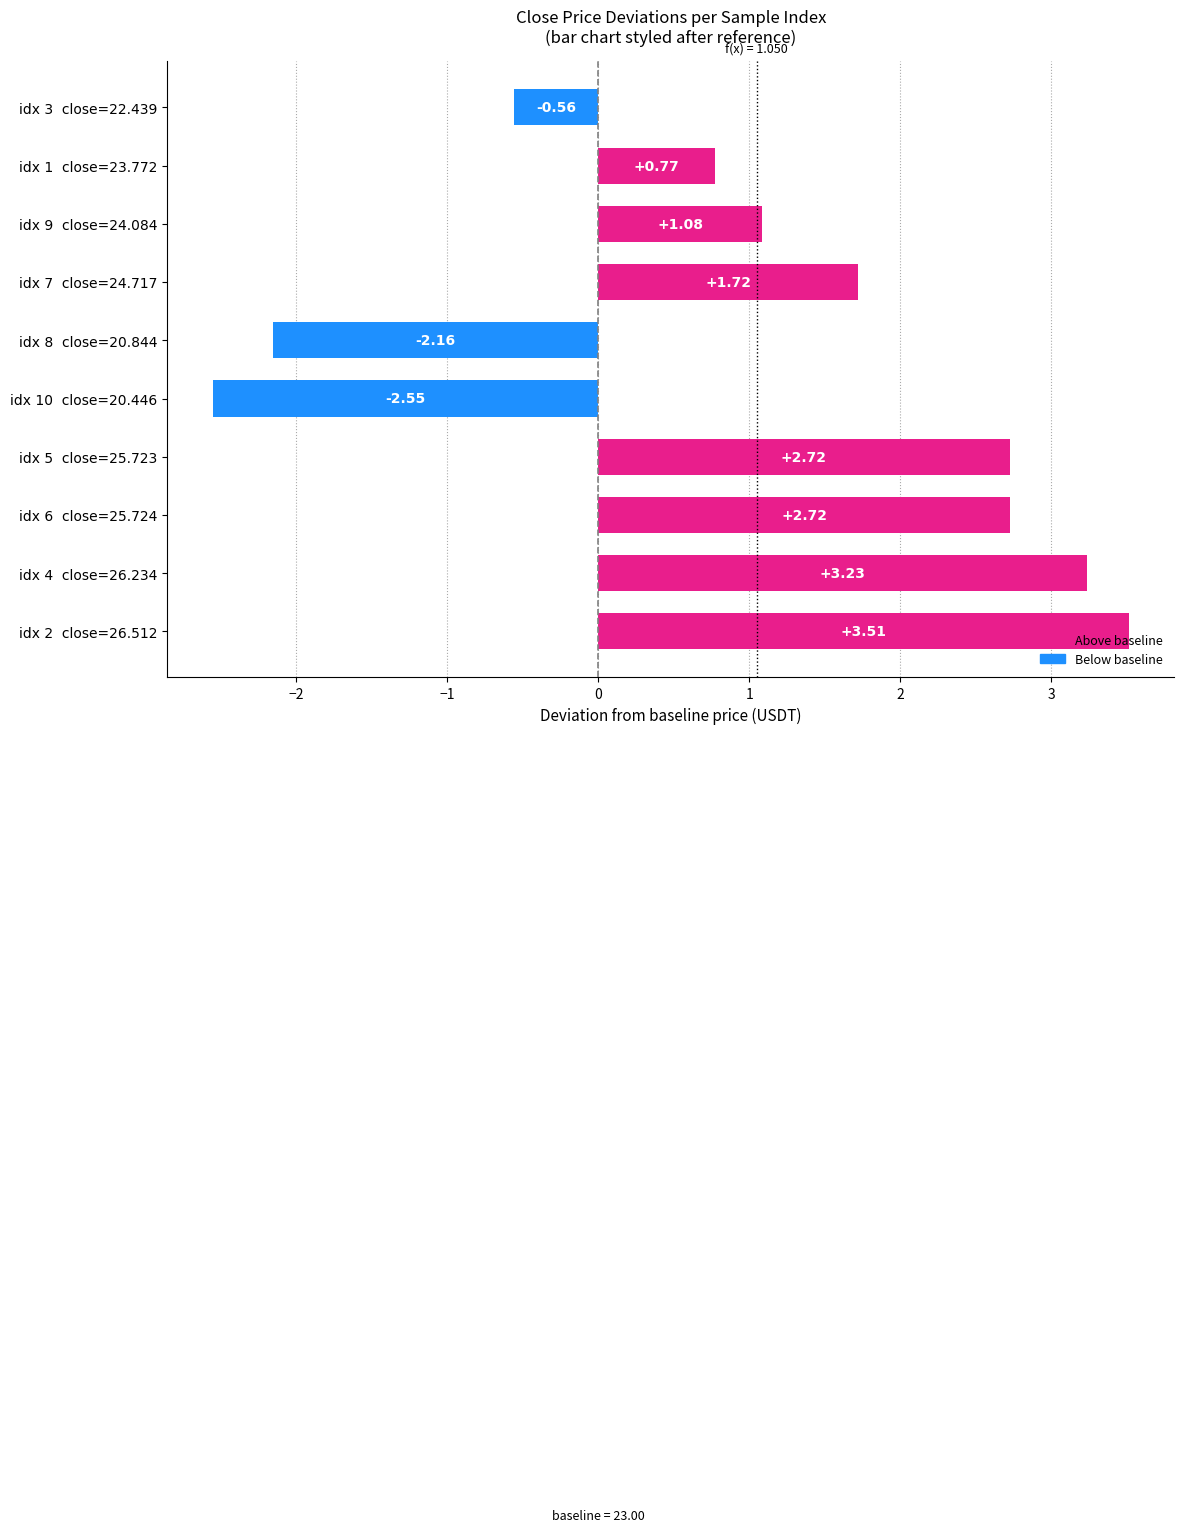

What is the change in value from idx 6  close=25.724 to idx 7  close=24.717?

-1.0